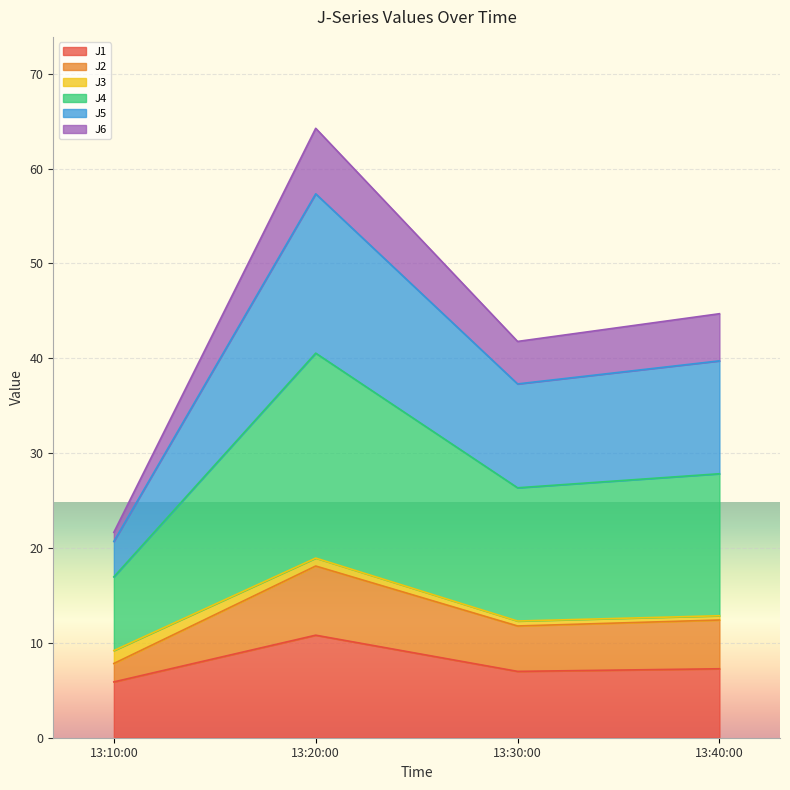

At which label does J1 reach its peak?

13:20:00